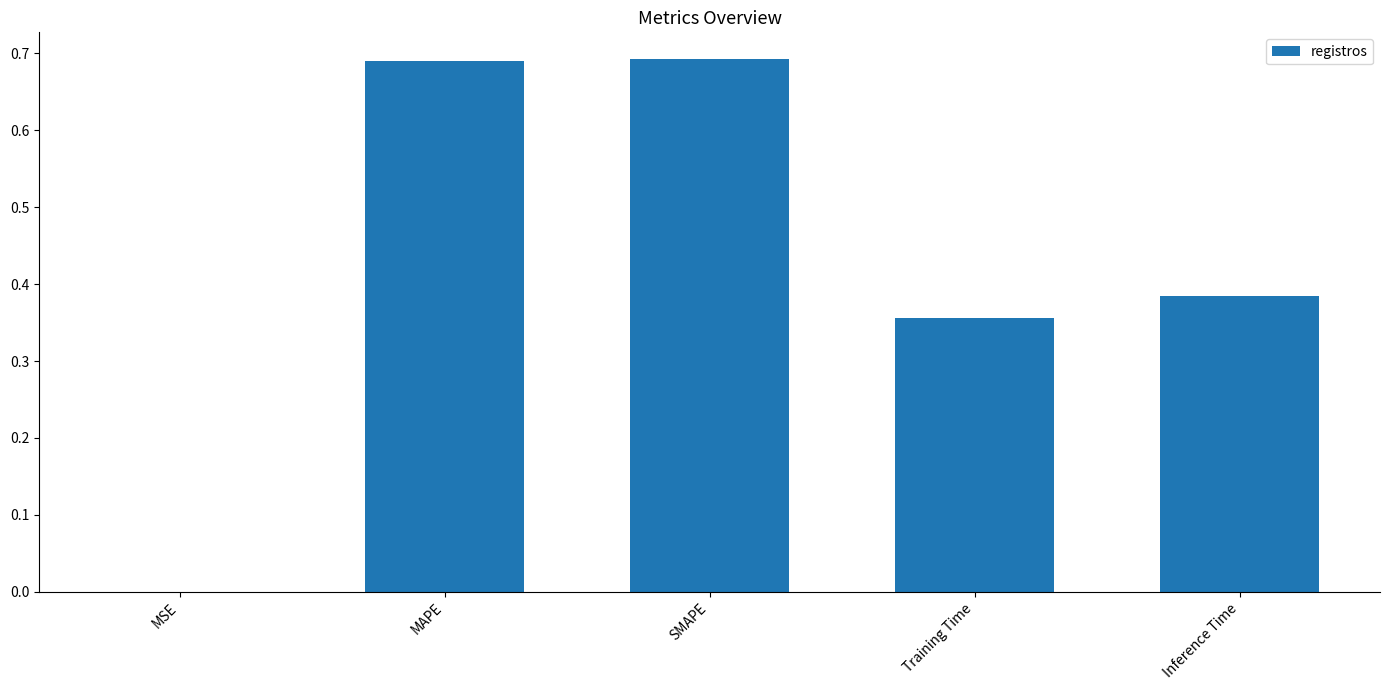

Which has a higher value, MSE or Inference Time?

Inference Time